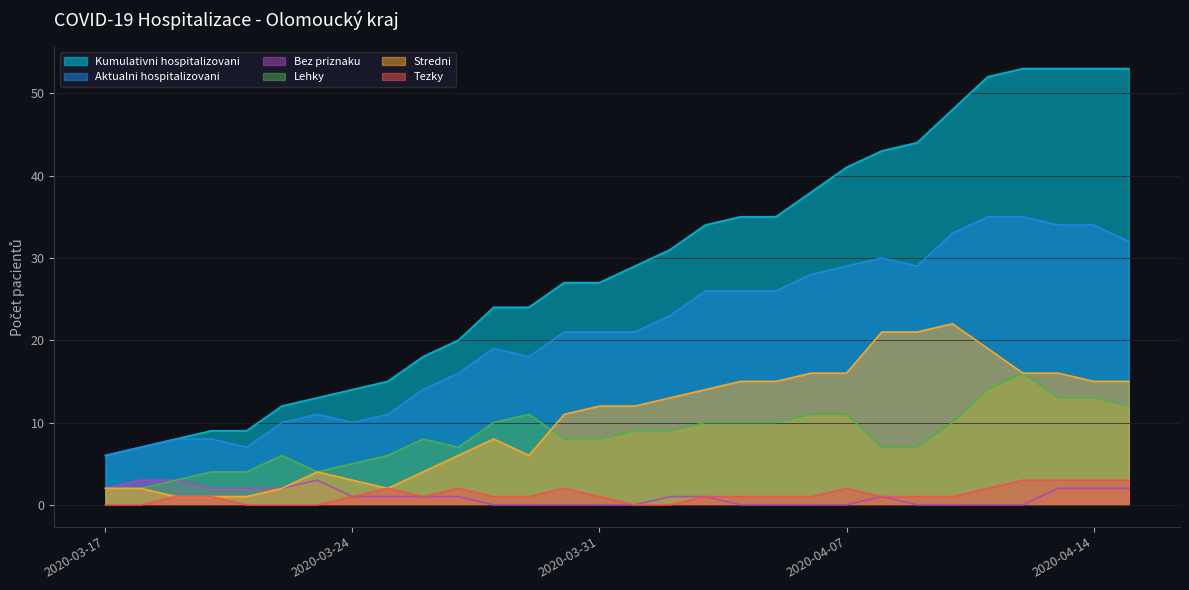

True or false: Bez priznaku has a value of 0 at 2020-04-10.

True